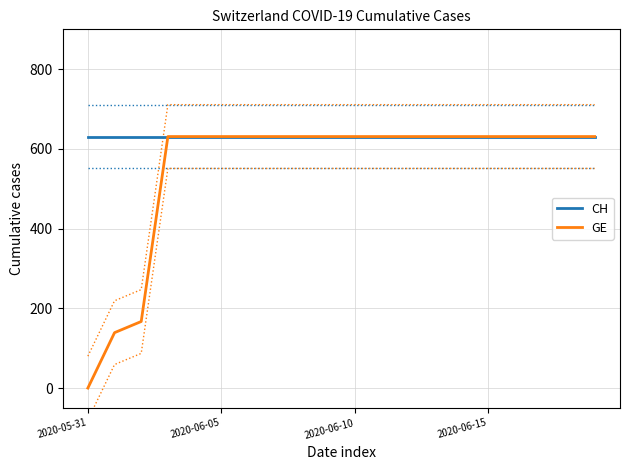

At how many categories does at least one series exceed 538?

20